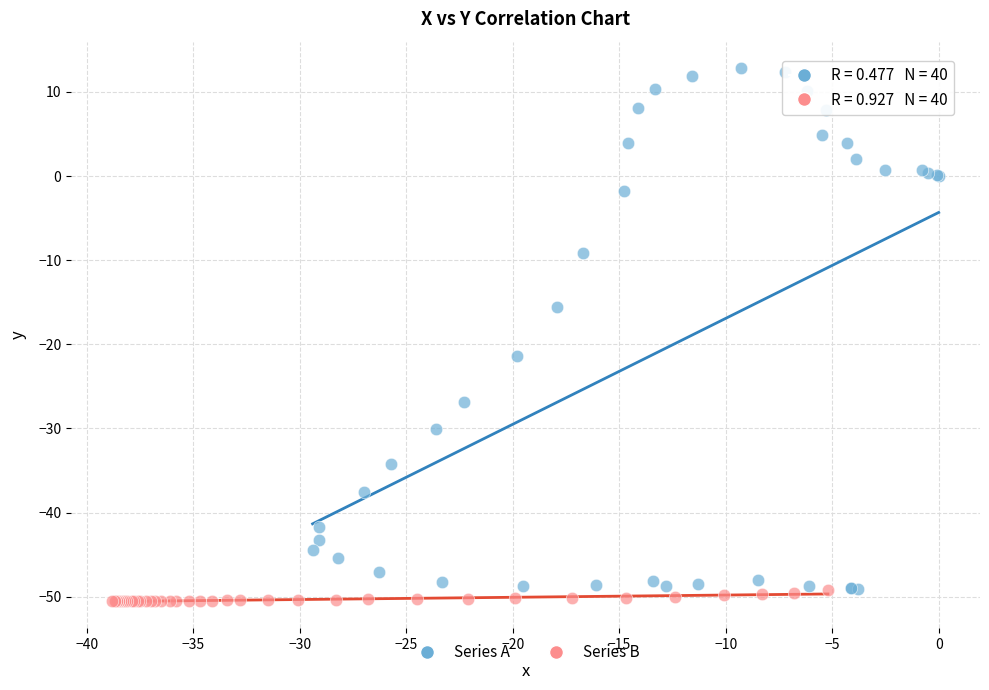

Which series has the largest Y range (max minus min)?

Series A